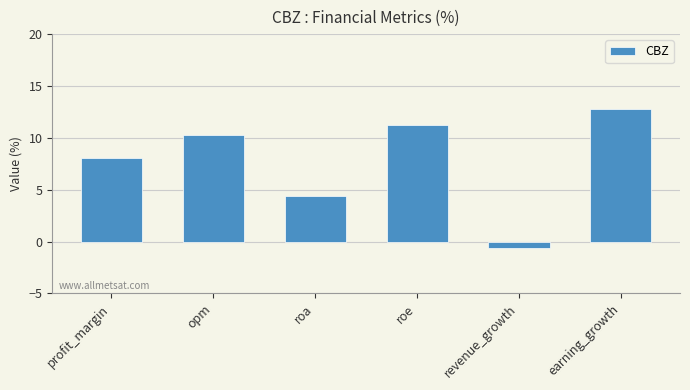

Does the chart contain any negative values?

Yes